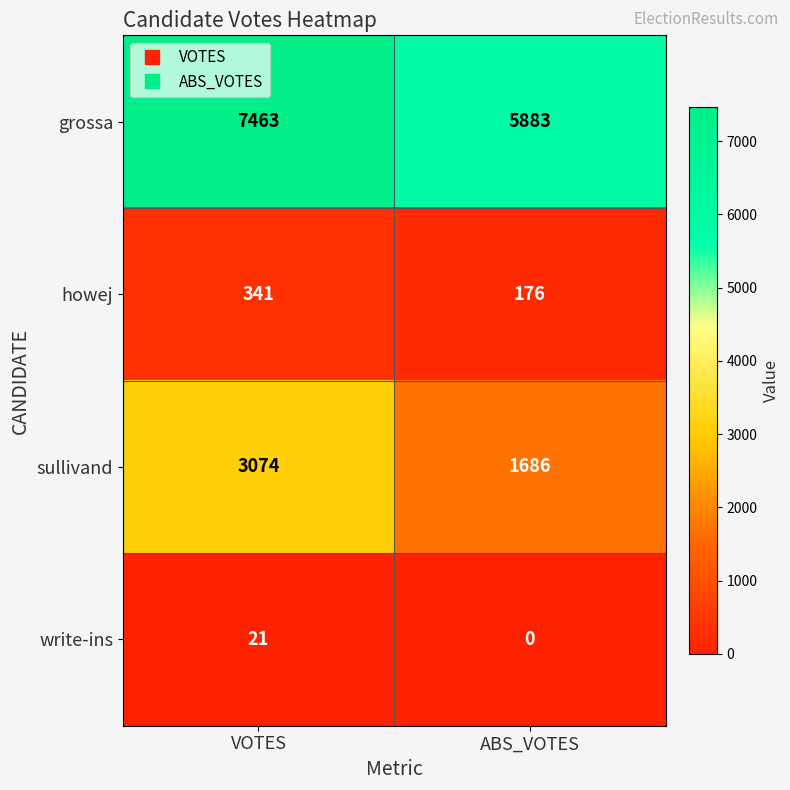

Where is write-ins nearest to the value 10?

ABS_VOTES